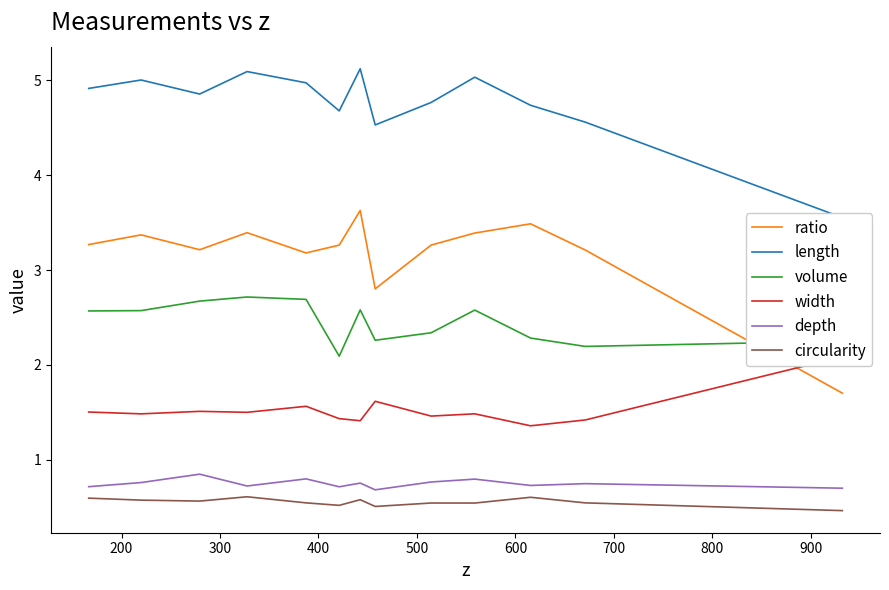

True or false: width and volume cross at least once.

False